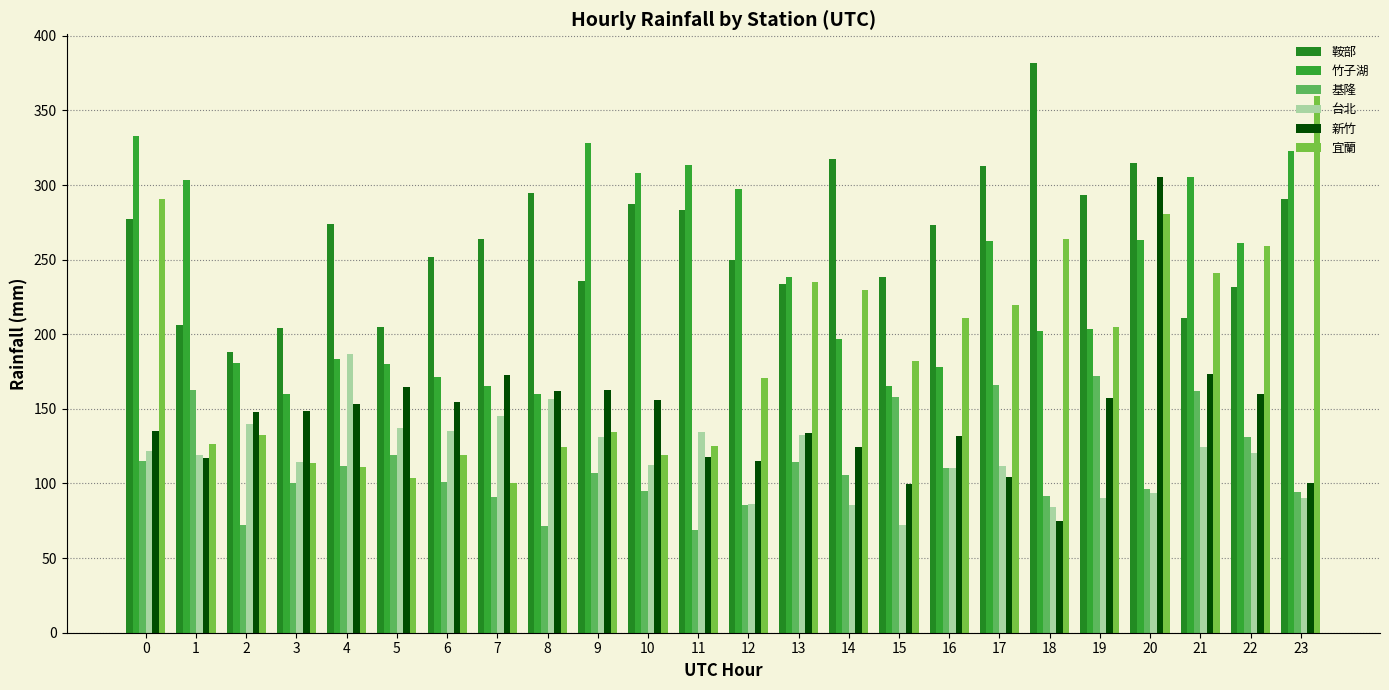

The 鞍部 series shows 249.7 at 12. True or false?

True